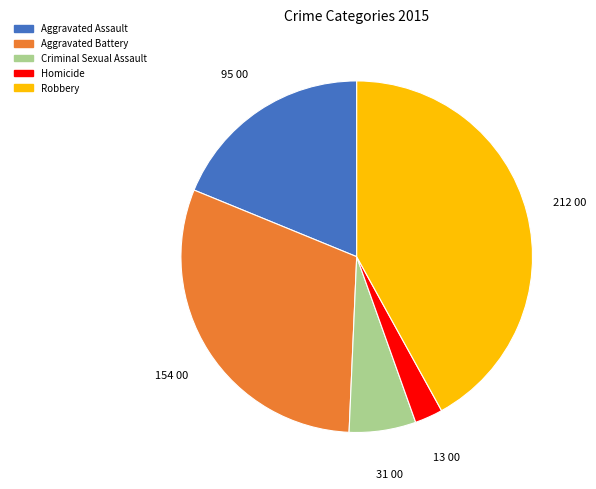

How many slices are in this pie chart?

5